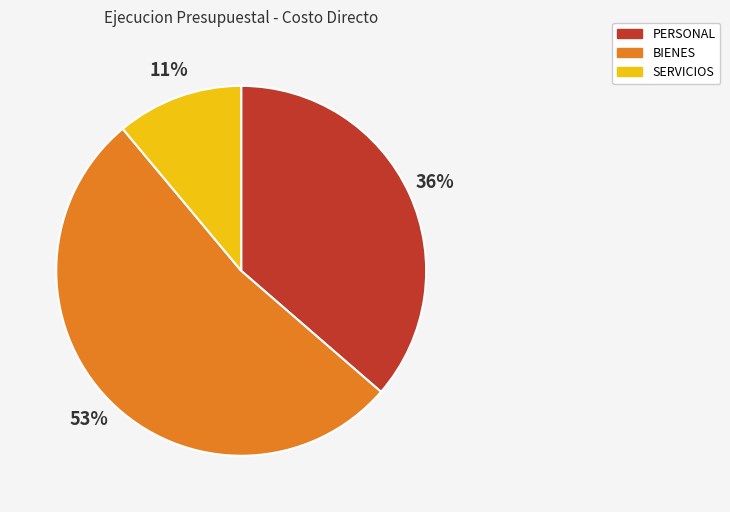

What is the ratio of the value at BIENES to the value at SERVICIOS?

4.8